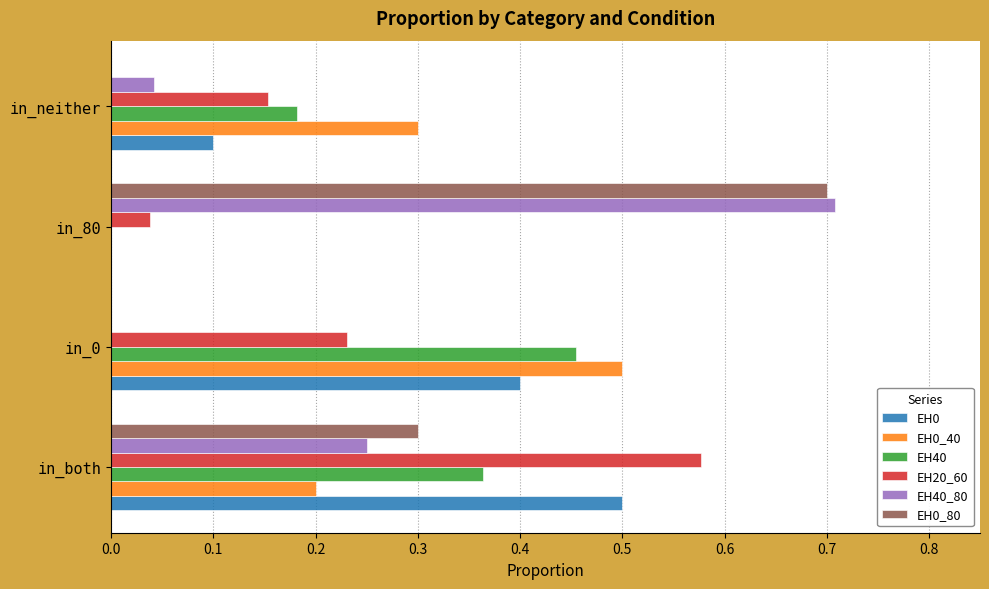

At which category is the sum across all series the highest?

in_both